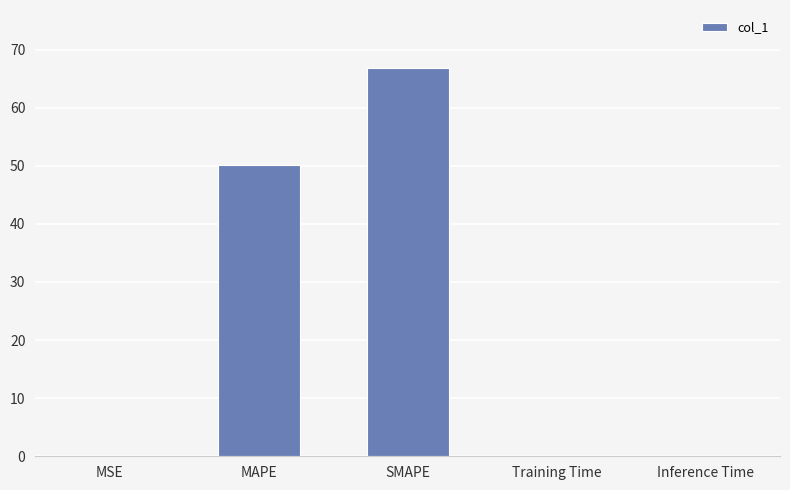

Are the bars grouped side by side (vs. stacked)?

No